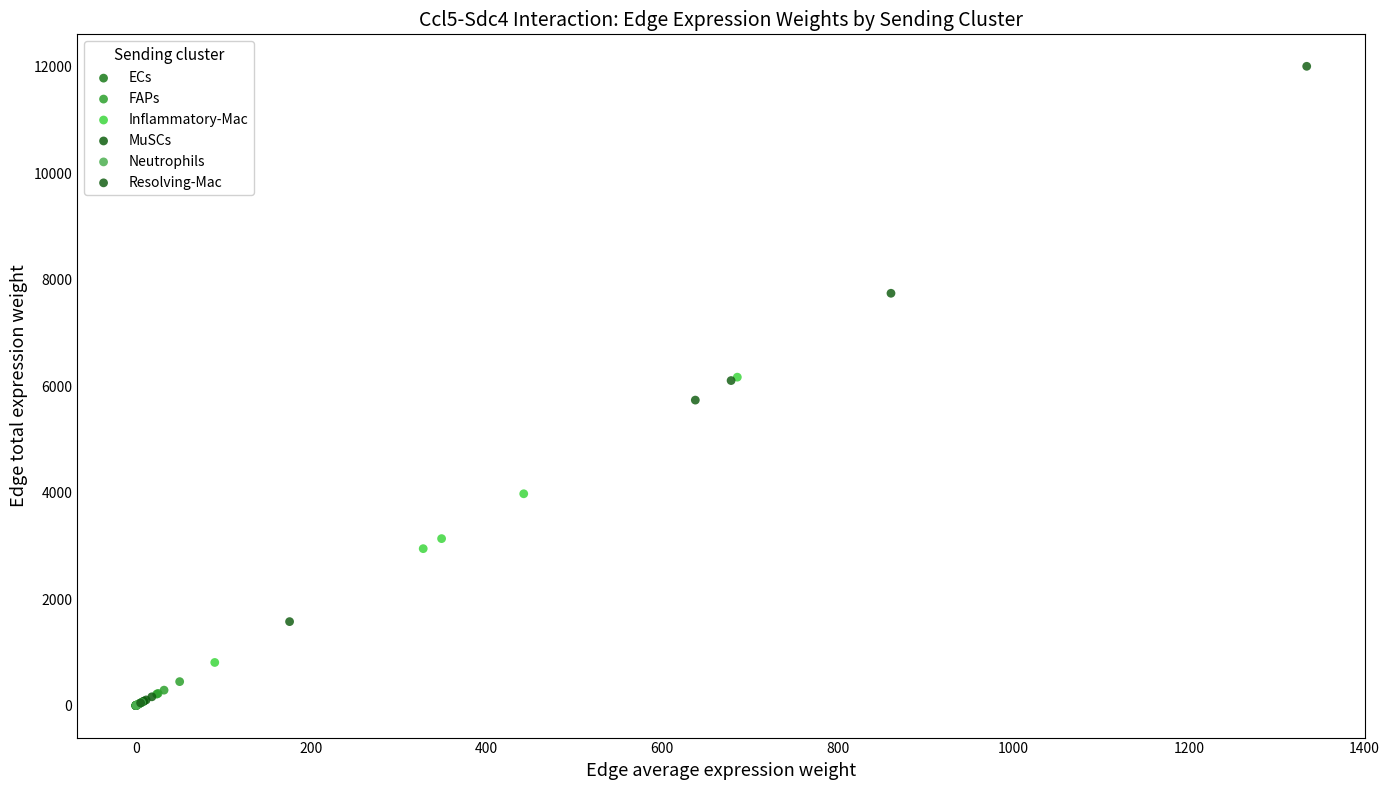

What are all the series names shown in the legend?

ECs, FAPs, Inflammatory-Mac, MuSCs, Neutrophils, Resolving-Mac